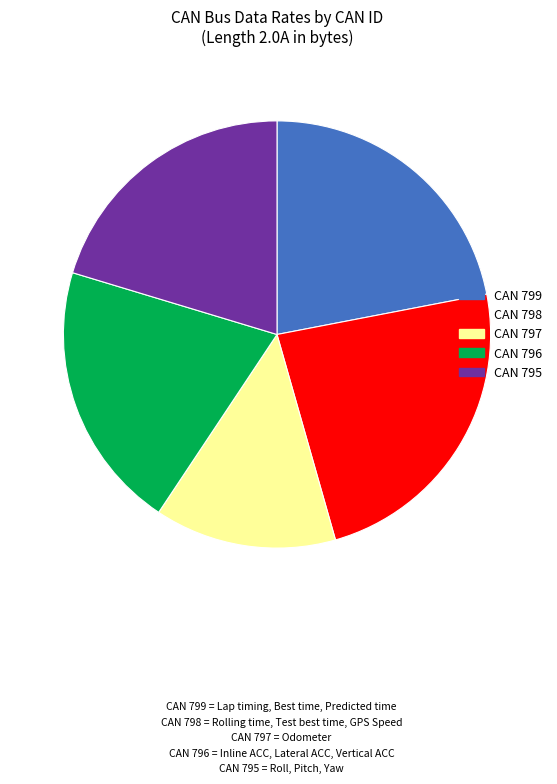

Is there any slice that represents more than half of the pie?

No